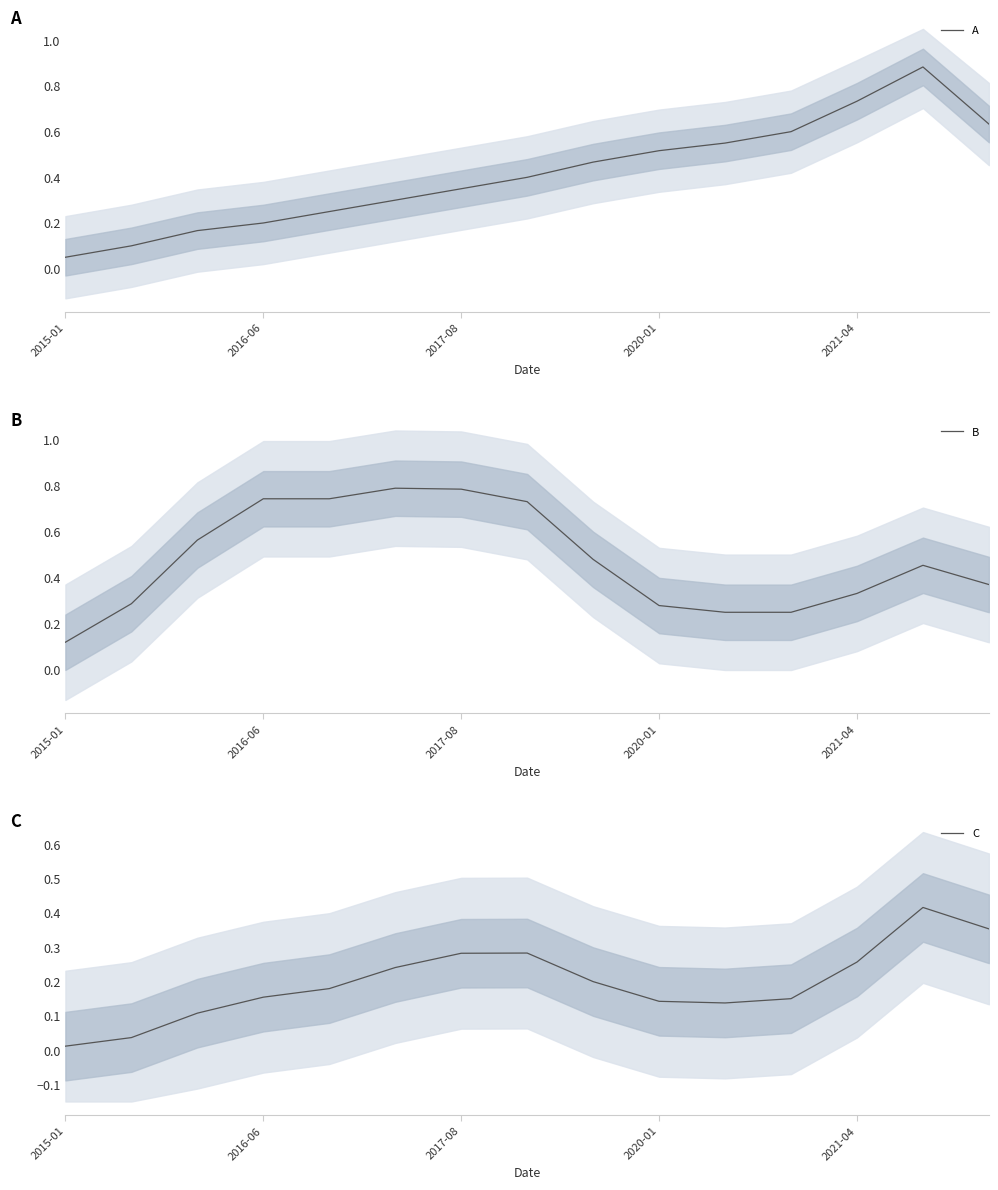

Is it true that A equals 0.0 at 2015-01?

False